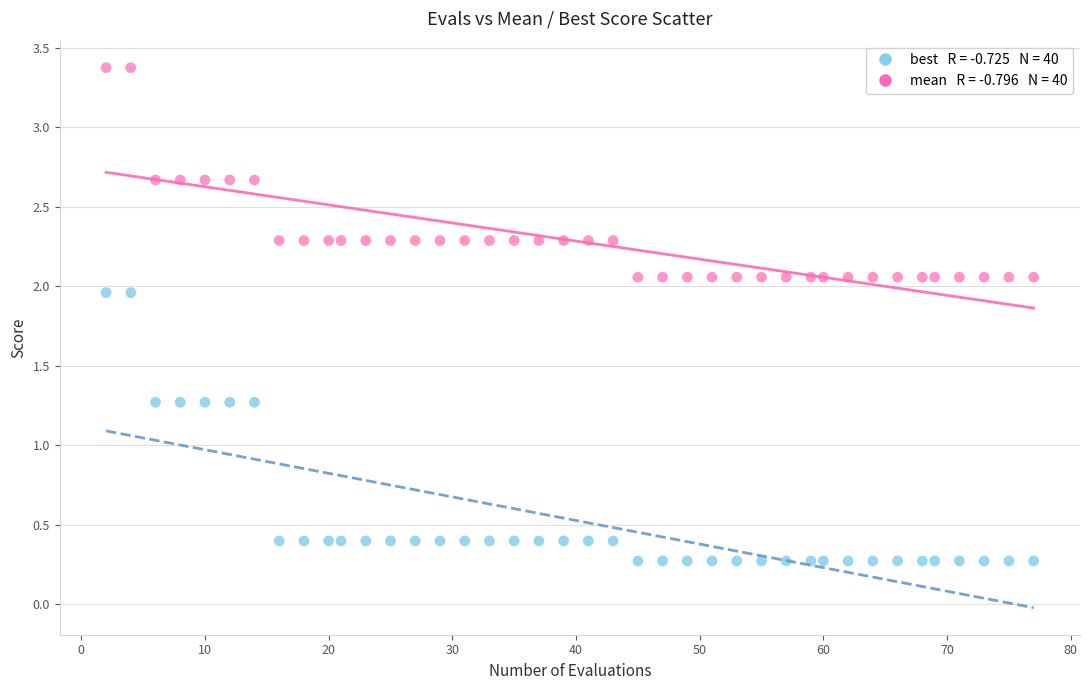

Across all data points, what is the range of Y values (max minus min)?

3.1